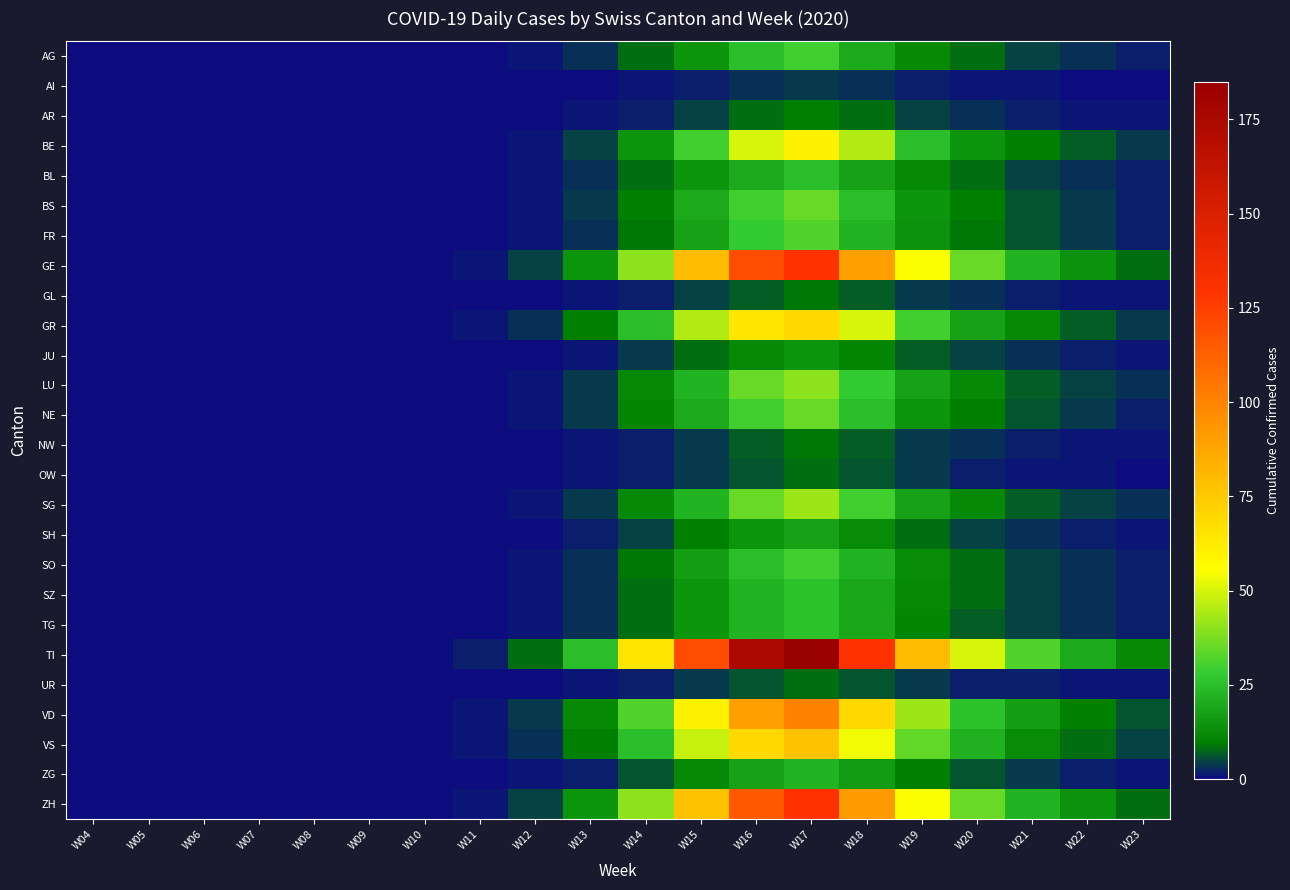

Which series has the largest range (max minus min)?

TI